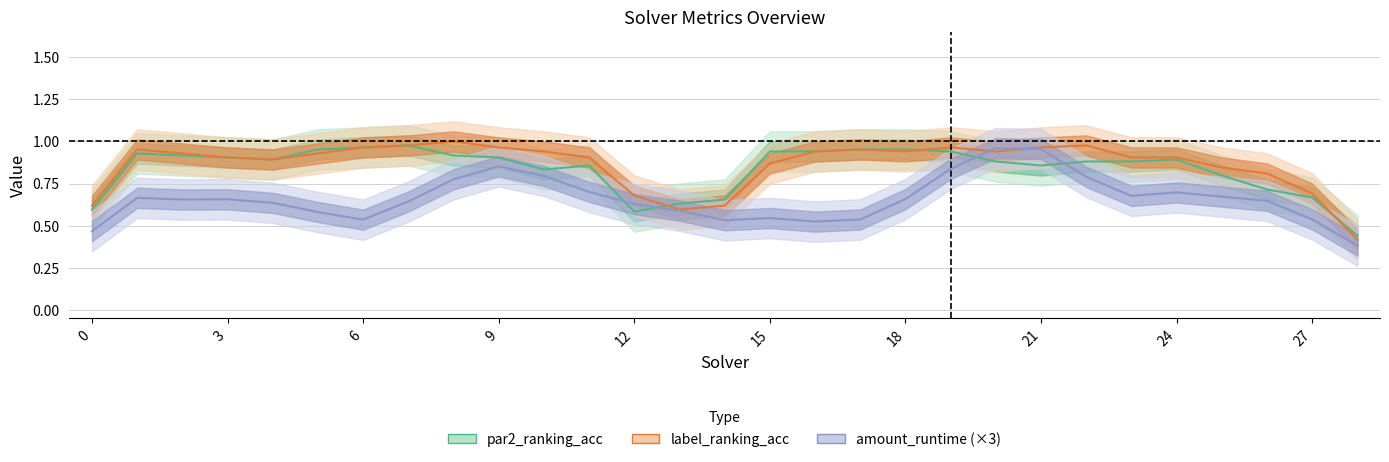

What are all the series names shown in the legend?

par2_ranking_acc, label_ranking_acc, amount_runtime (×3)